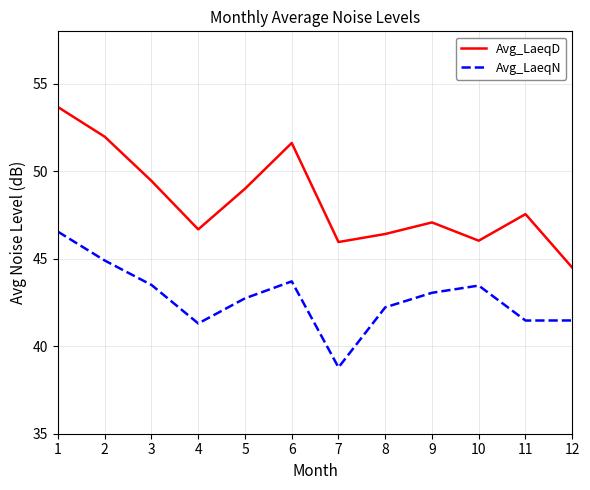

Where is the first local minimum for Avg_LaeqN?

4